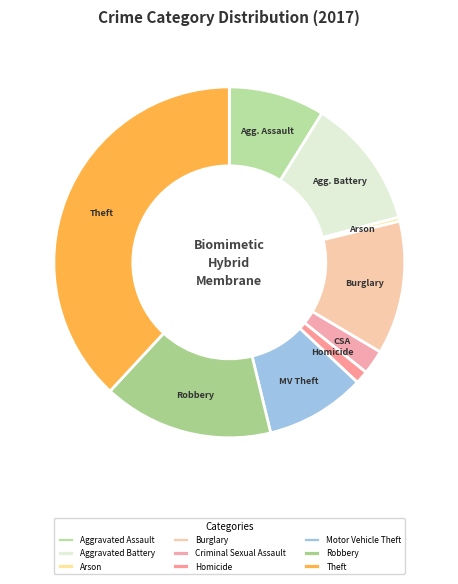

Is there a majority slice in this chart?

No